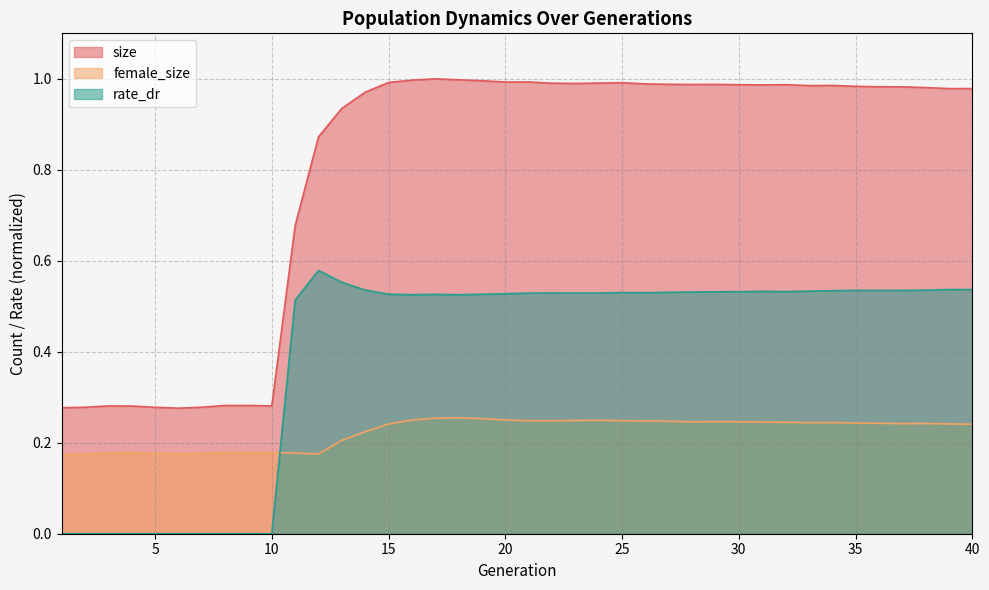

What is the value of the rate_dr point at the 15th from the left?

0.5